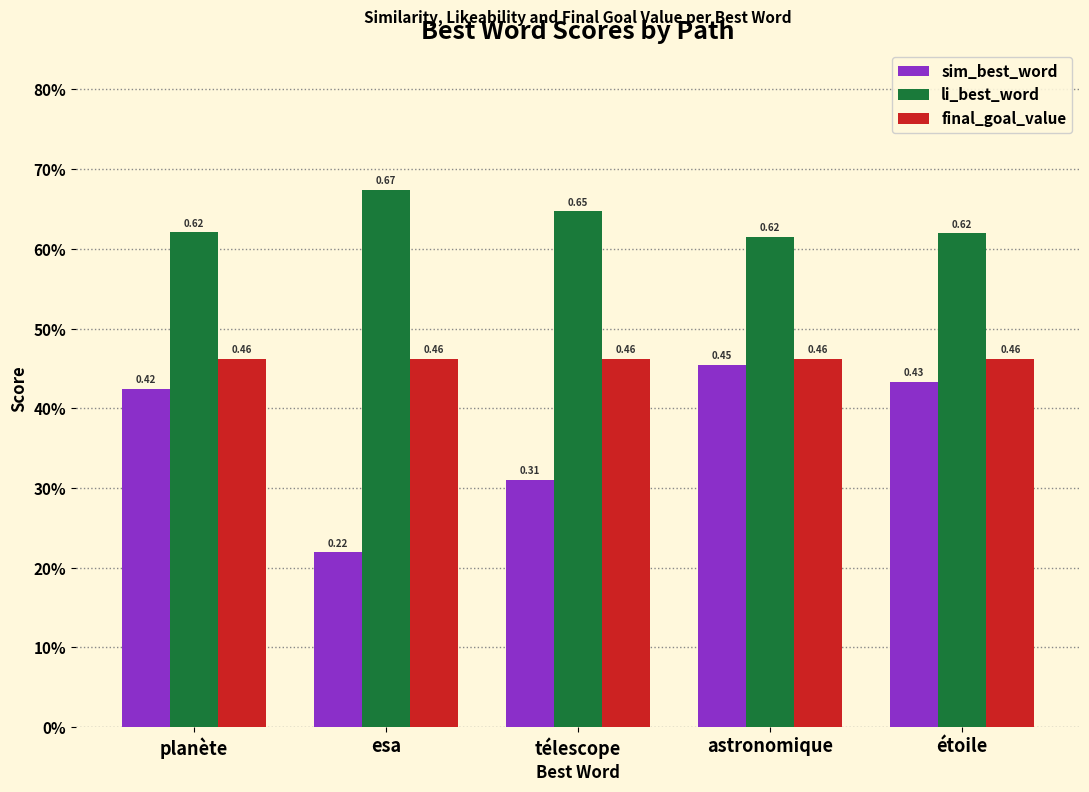

Reading left to right, what are all the values shown in this chart?

sim_best_word: planète=0.4	esa=0.2	télescope=0.3	astronomique=0.5	étoile=0.4
li_best_word: planète=0.6	esa=0.7	télescope=0.6	astronomique=0.6	étoile=0.6
final_goal_value: planète=0.5	esa=0.5	télescope=0.5	astronomique=0.5	étoile=0.5